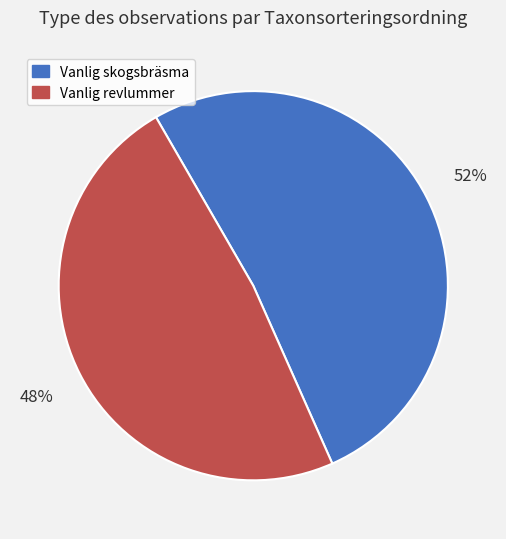

To the nearest percent, what is the average slice percentage?

50%